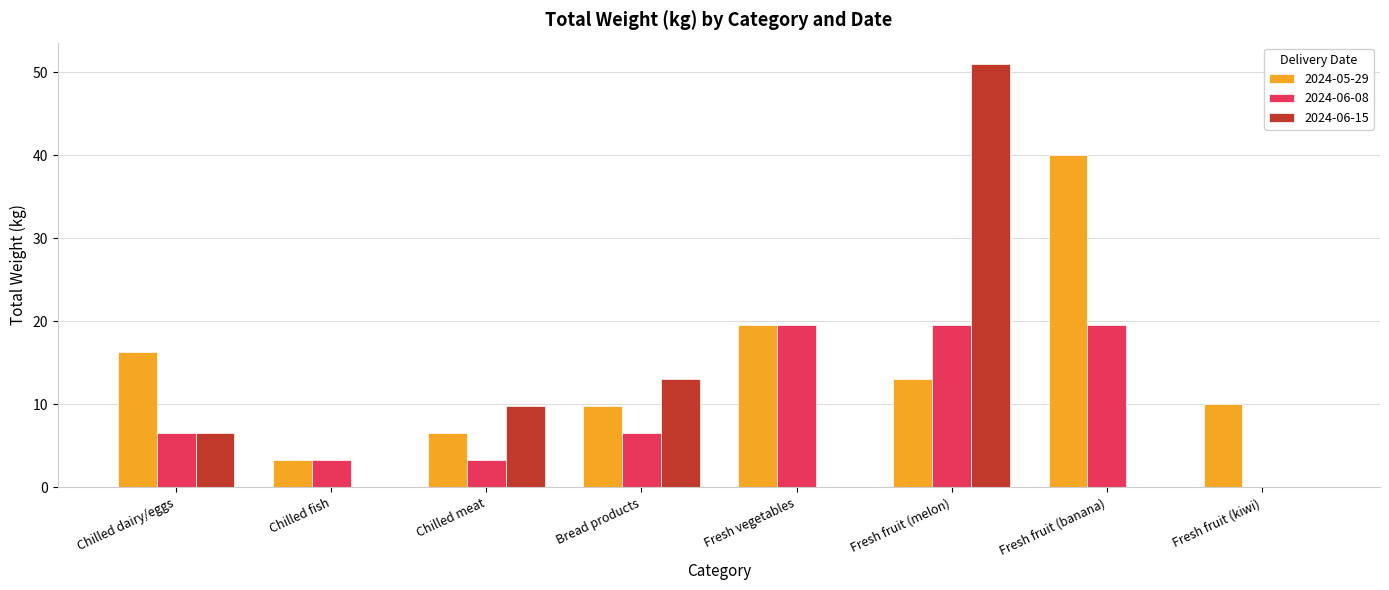

What is the sum of all 2024-06-08 values?

78.0